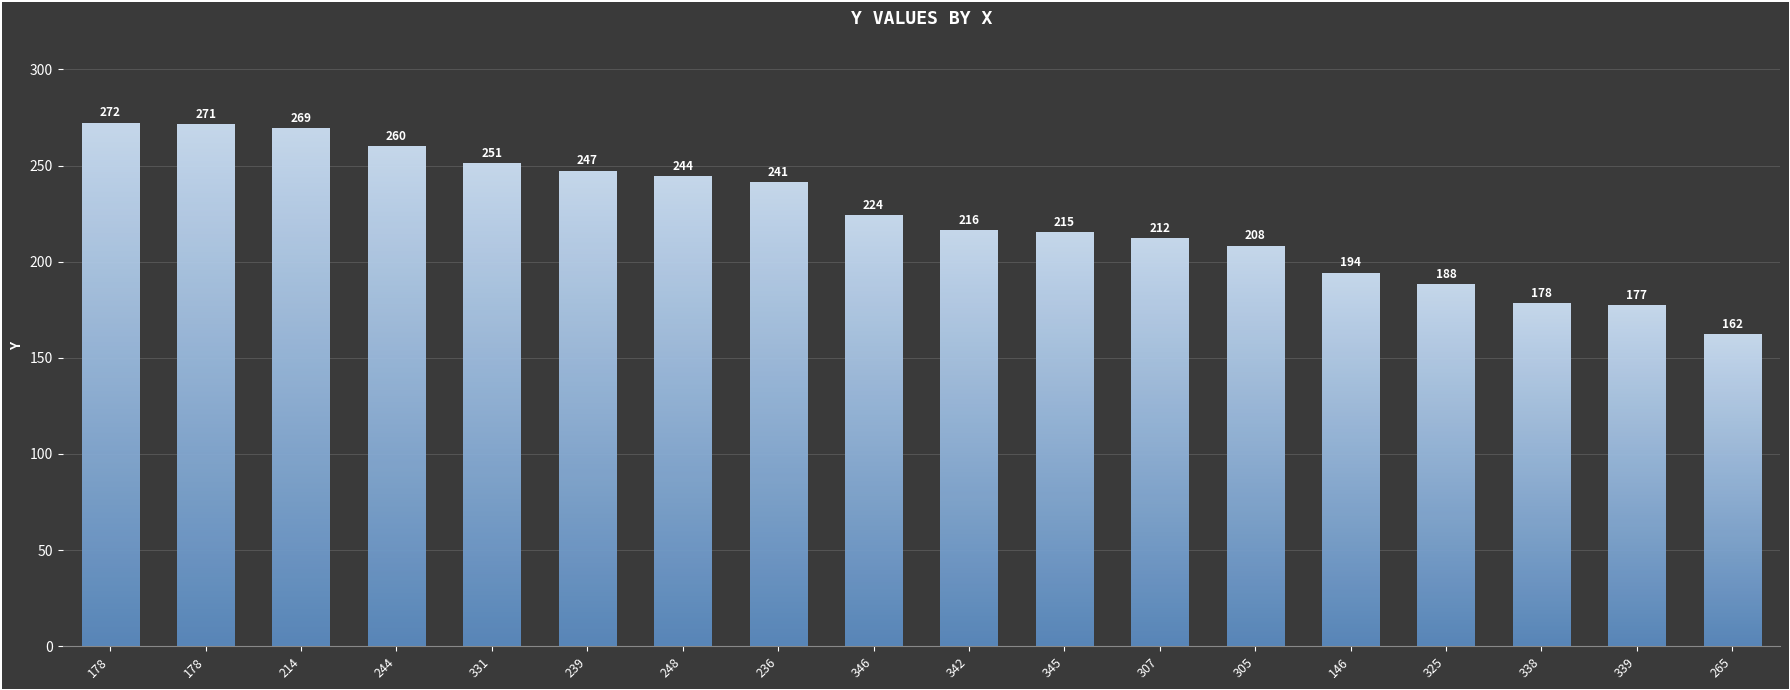

Reading right to left, extract all data points from this chart.

265=162	339=177	338=178	325=188	146=194	305=208	307=212	345=215	342=216	346=224	236=241	248=244	239=247	331=251	244=260	214=269	178=271	178=272